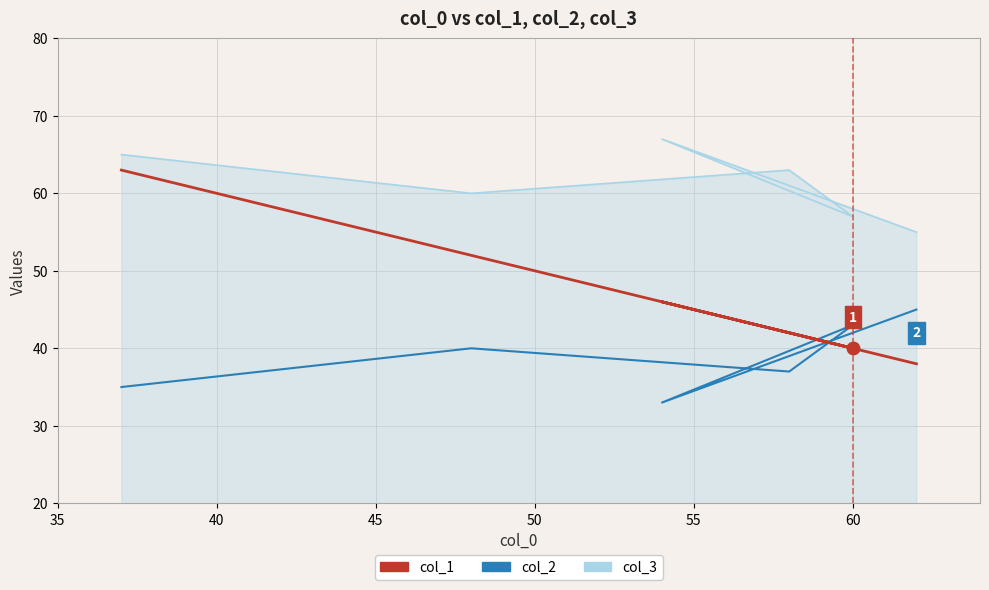

Which has a higher value, 40 or 45?

40